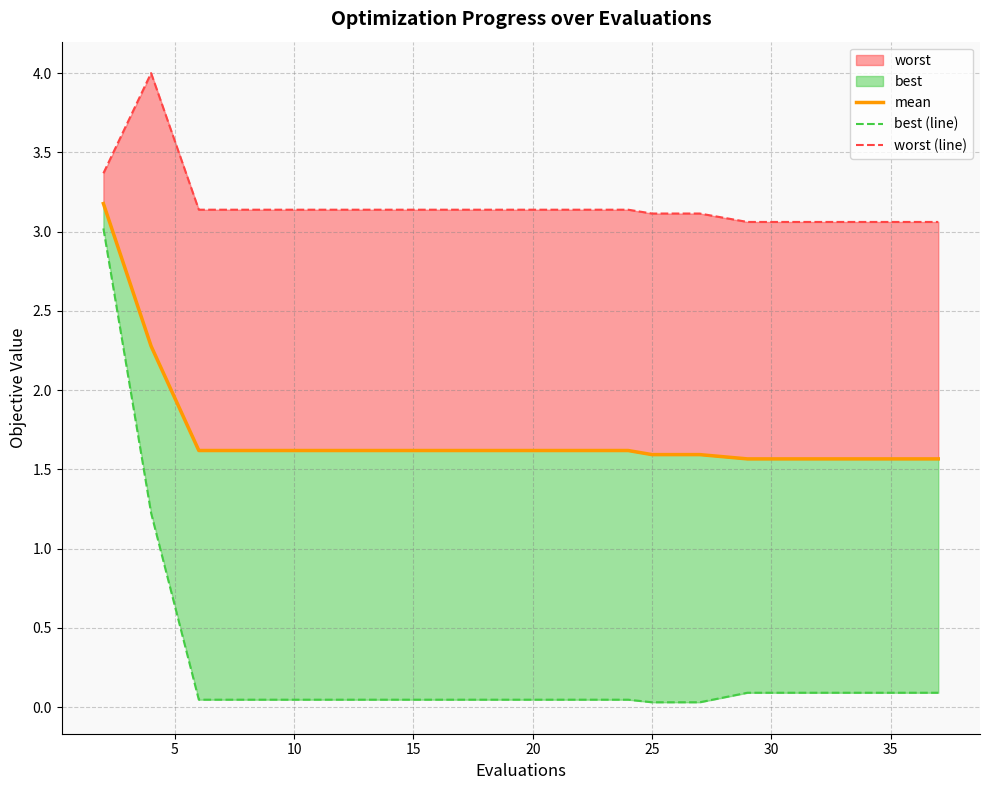

How many lines are shown in the chart?

3